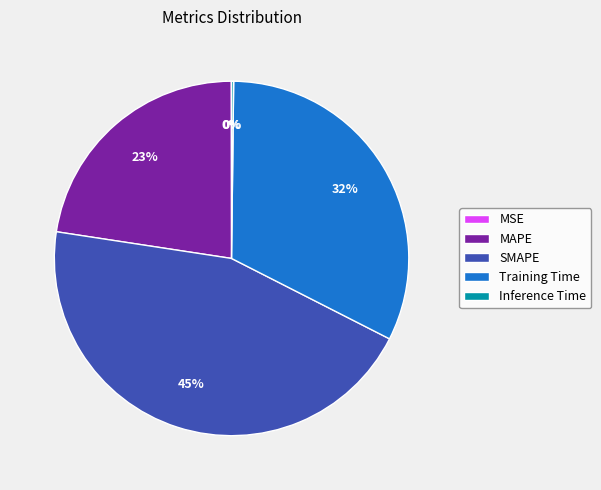

Is there any slice that represents more than half of the pie?

No